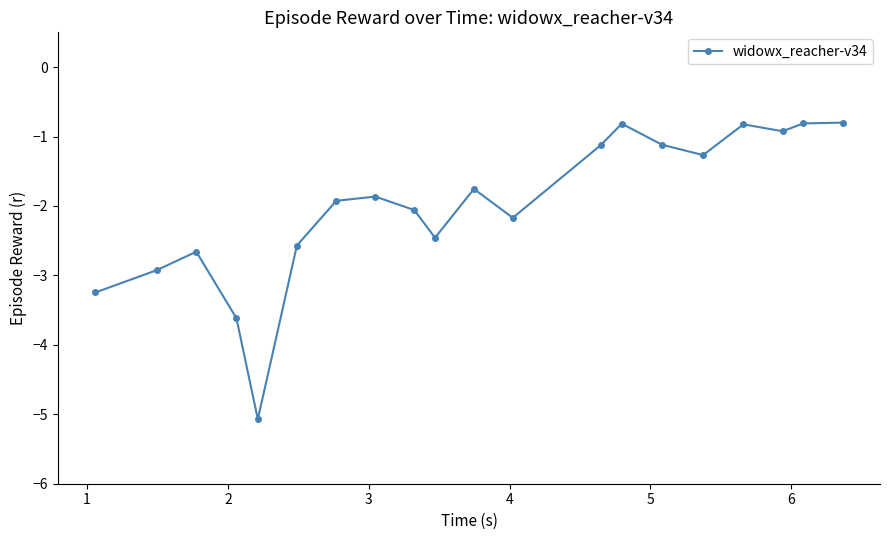

How many series are shown in this chart?

1